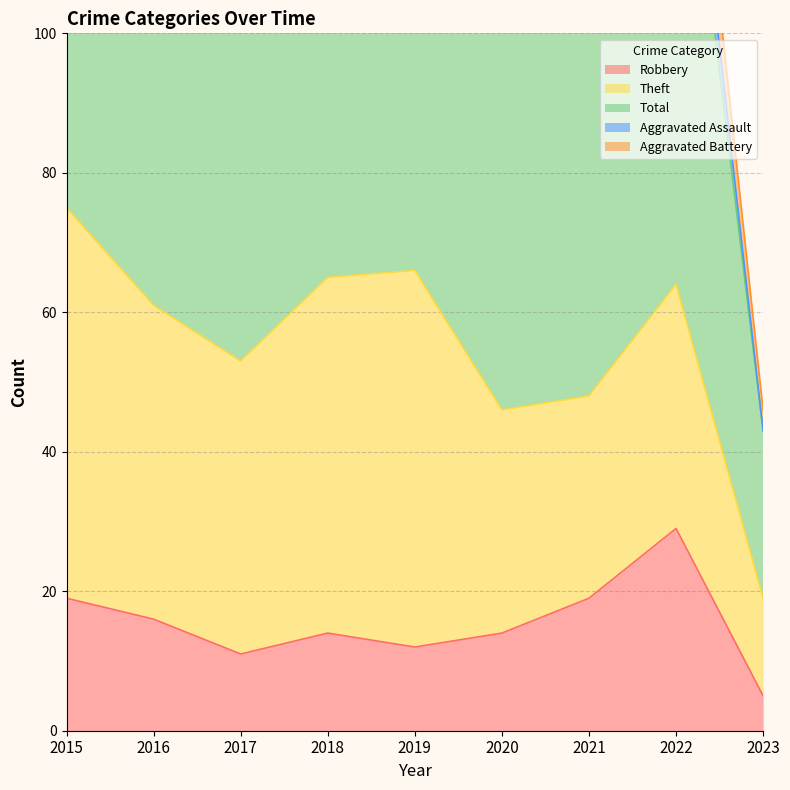

At which label does Robbery reach its peak?

2022